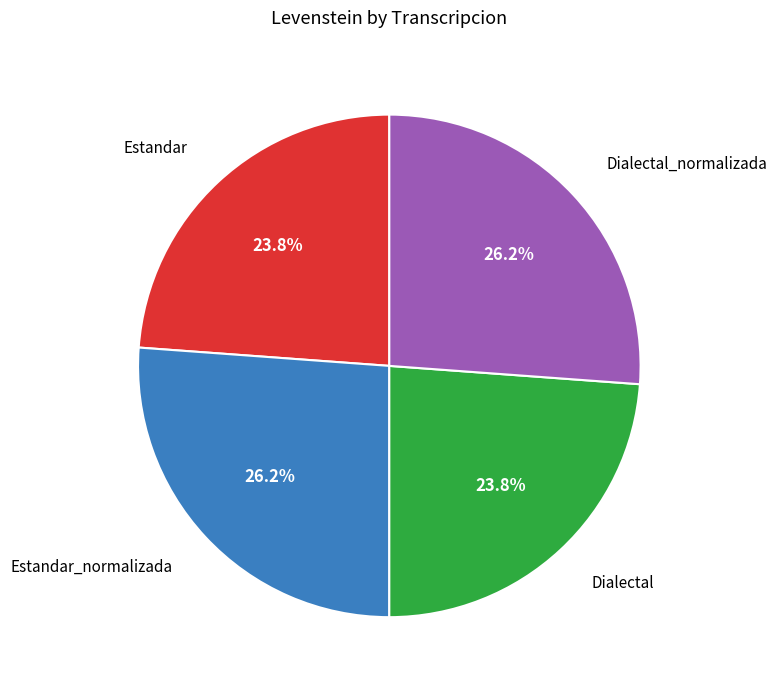

What percentage is the Estandar_normalizada slice, to the nearest percent?

26%